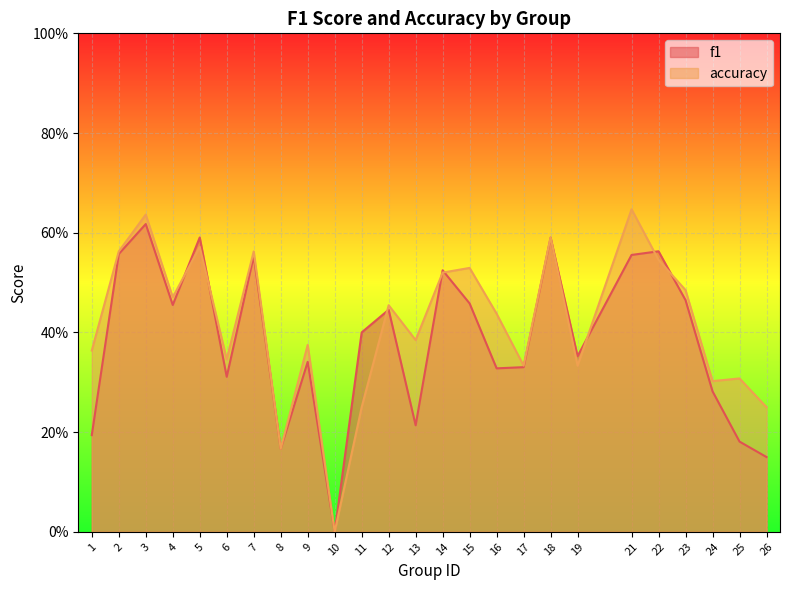

Reading right to left, list all the values displayed in this chart.

f1: 26=0.2	25=0.2	24=0.3	23=0.5	22=0.6	21=0.6	19=0.4	18=0.6	17=0.3	16=0.3	15=0.5	14=0.5	13=0.2	12=0.4	11=0.4	10=0.0	9=0.3	8=0.2	7=0.6	6=0.3	5=0.6	4=0.5	3=0.6	2=0.6	1=0.2
accuracy: 26=0.2	25=0.3	24=0.3	23=0.5	22=0.5	21=0.6	19=0.3	18=0.6	17=0.3	16=0.4	15=0.5	14=0.5	13=0.4	12=0.5	11=0.2	10=0.0	9=0.4	8=0.2	7=0.6	6=0.3	5=0.6	4=0.5	3=0.6	2=0.6	1=0.4